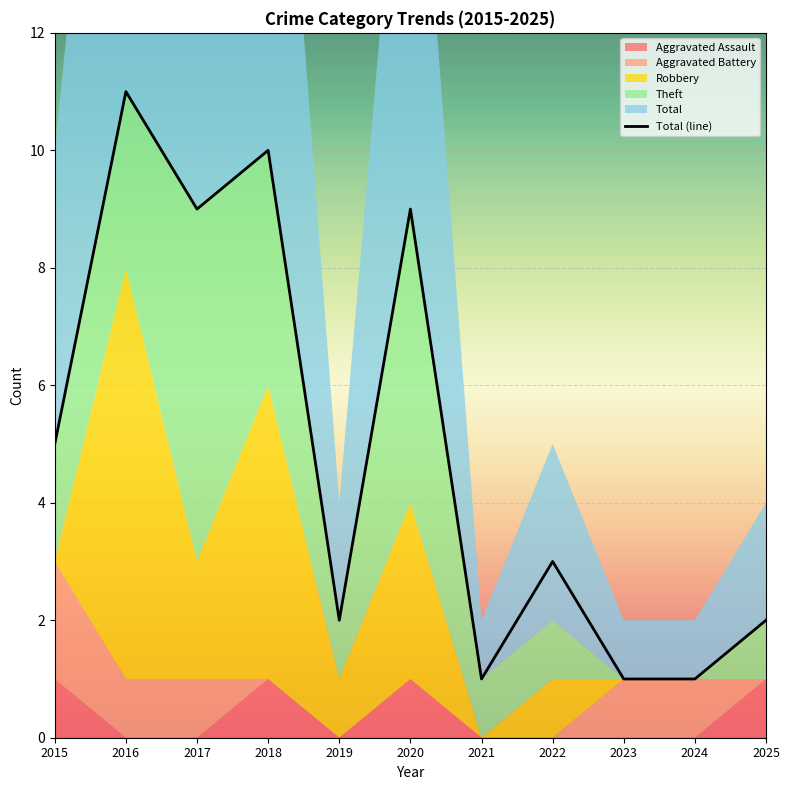

Is it true that Theft equals 0 at 2025?

False